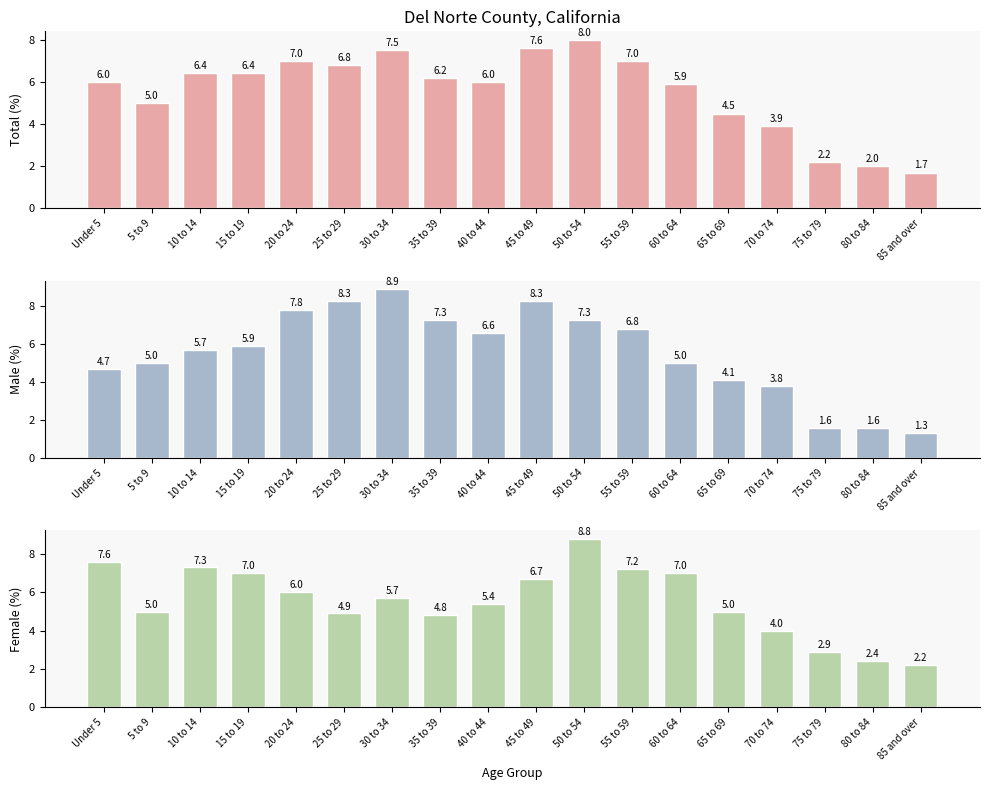

What are all the series names shown in the legend?

Total, Male, Female